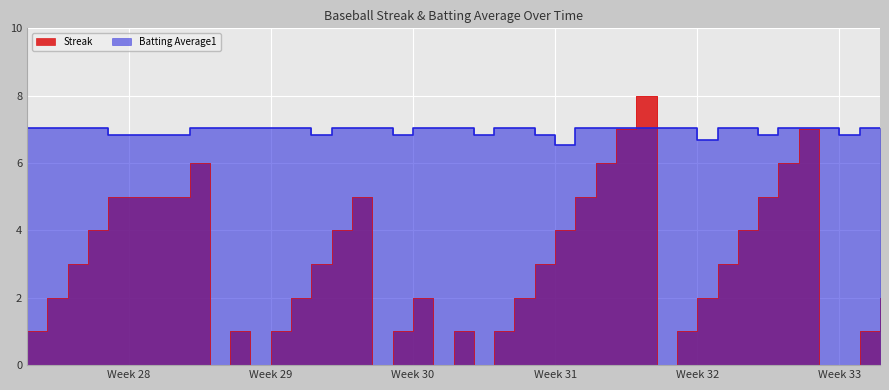

What is the greatest value displayed?

8.0